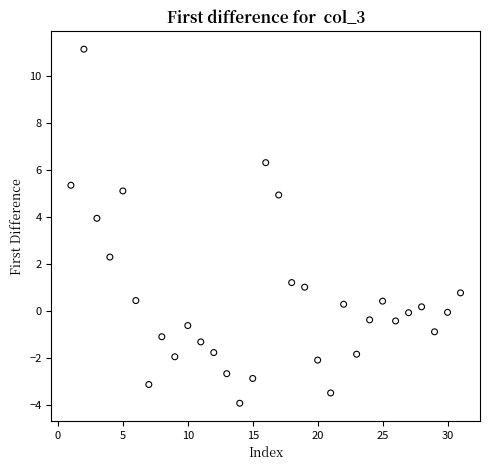

What Y value in the scatter plot is closest to 3?

2.3